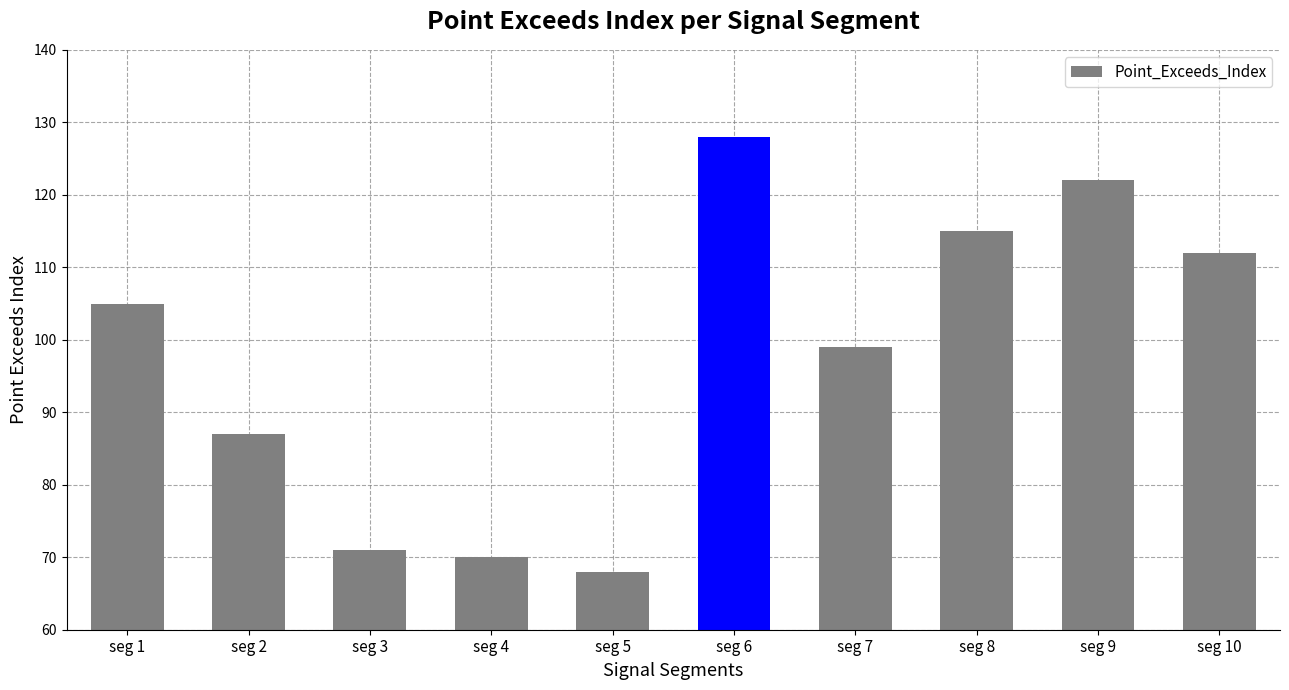

Approximately how many times larger is the value at seg 7 compared to seg 10?

0.9